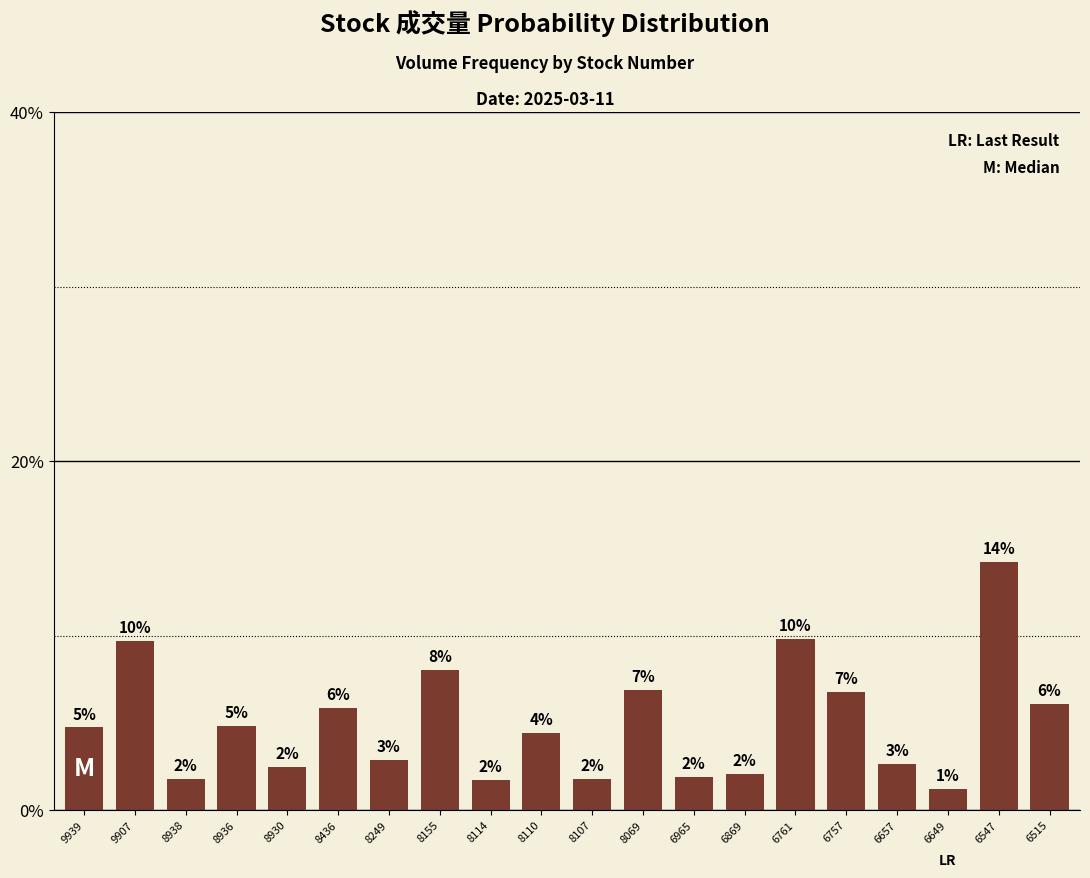

What value does the data have at 6515?

6.1